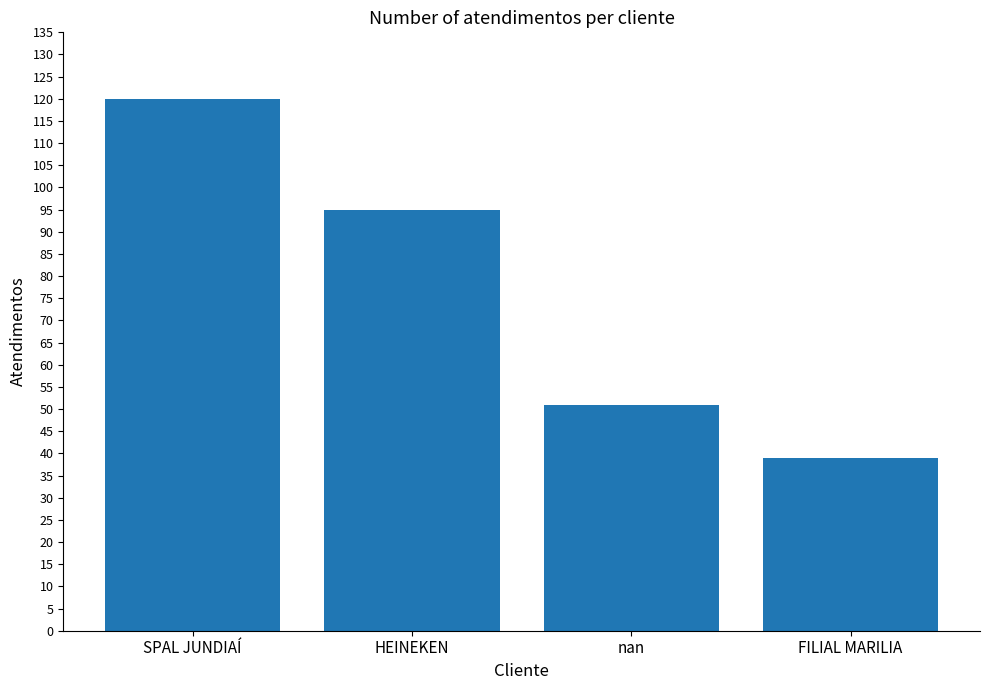

At which label does the data first exceed 95?

SPAL JUNDIAÍ